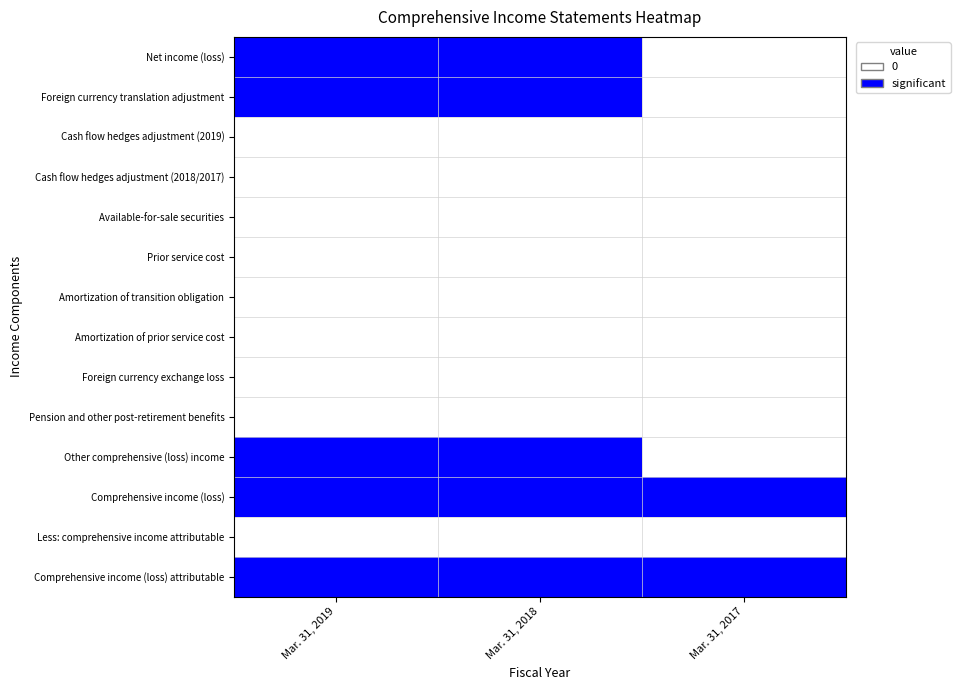

At which category is the sum across all series the highest?

Mar. 31, 2019